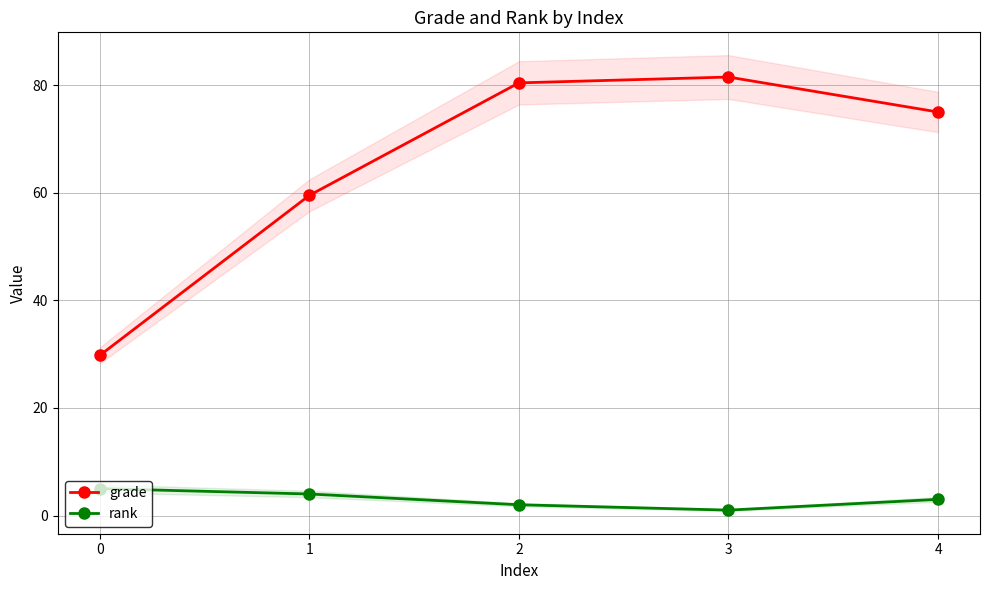

Which series has the largest range (max minus min)?

grade